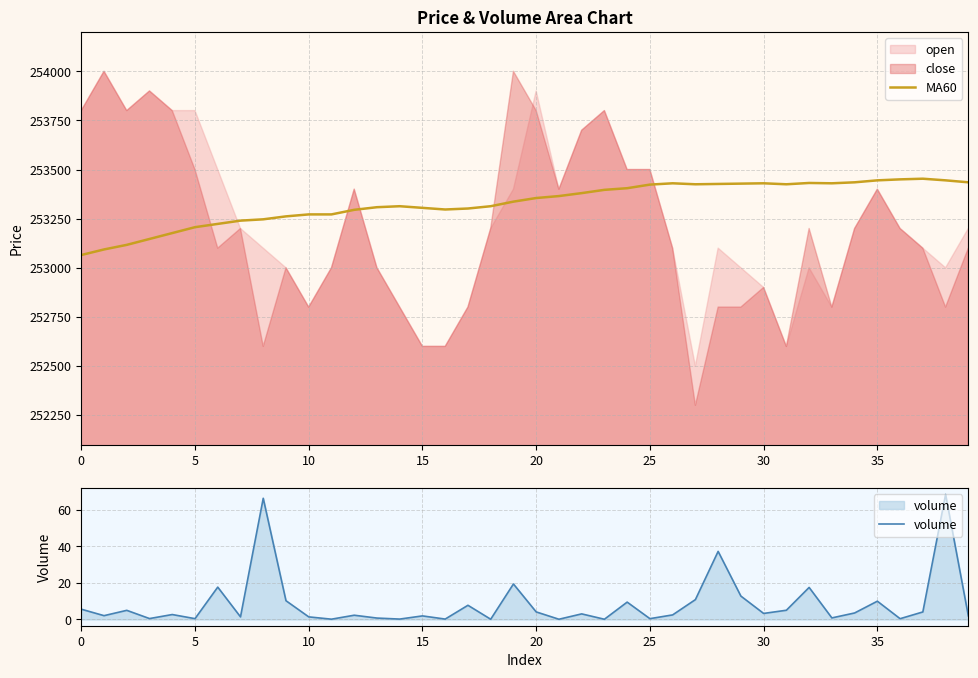

True or false: volume and MA60 intersect in this chart.

False